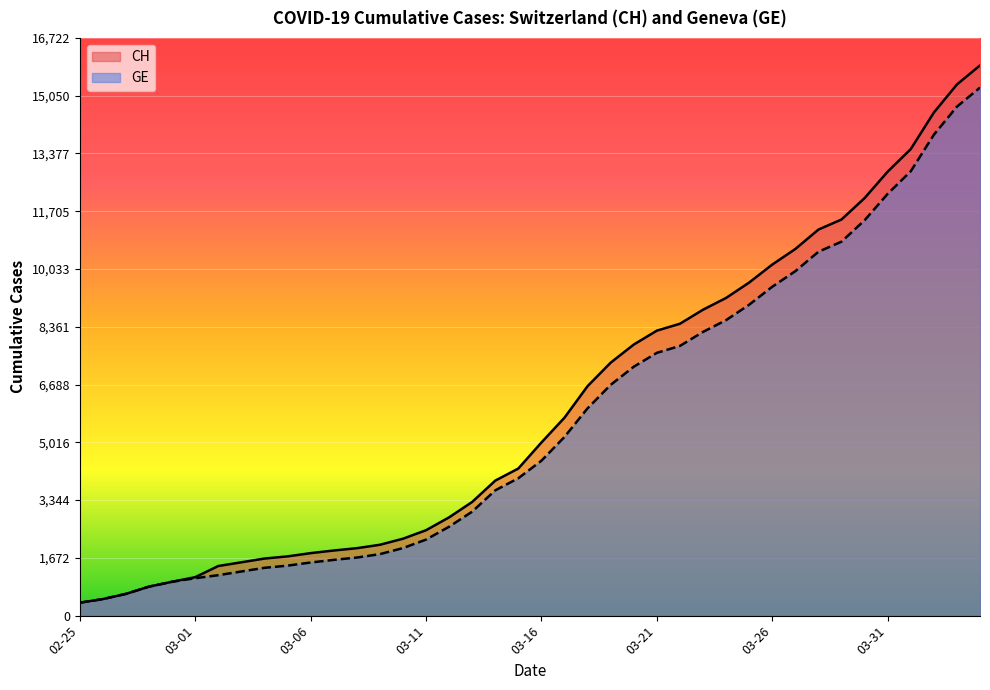

Where is GE nearest to the value 7829?

2020-03-22